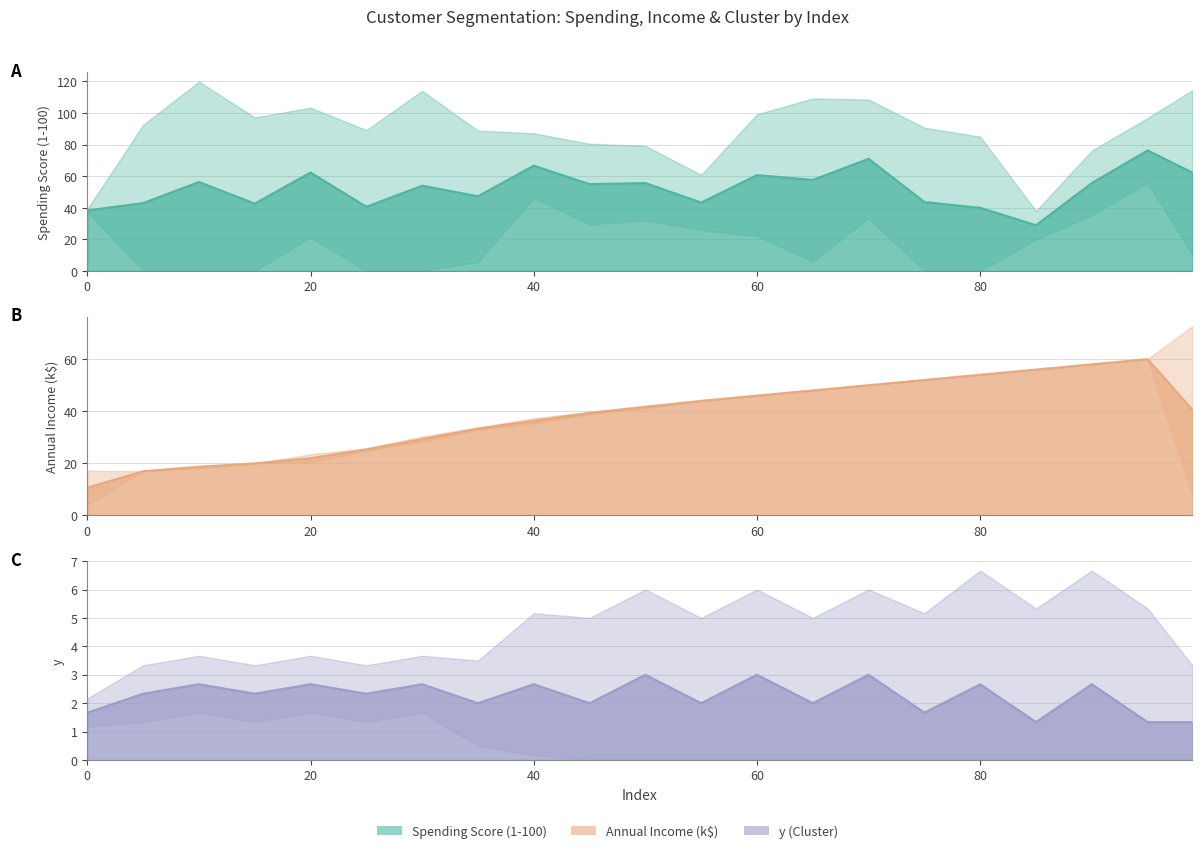

What is the sum of all y (line) values?

47.3